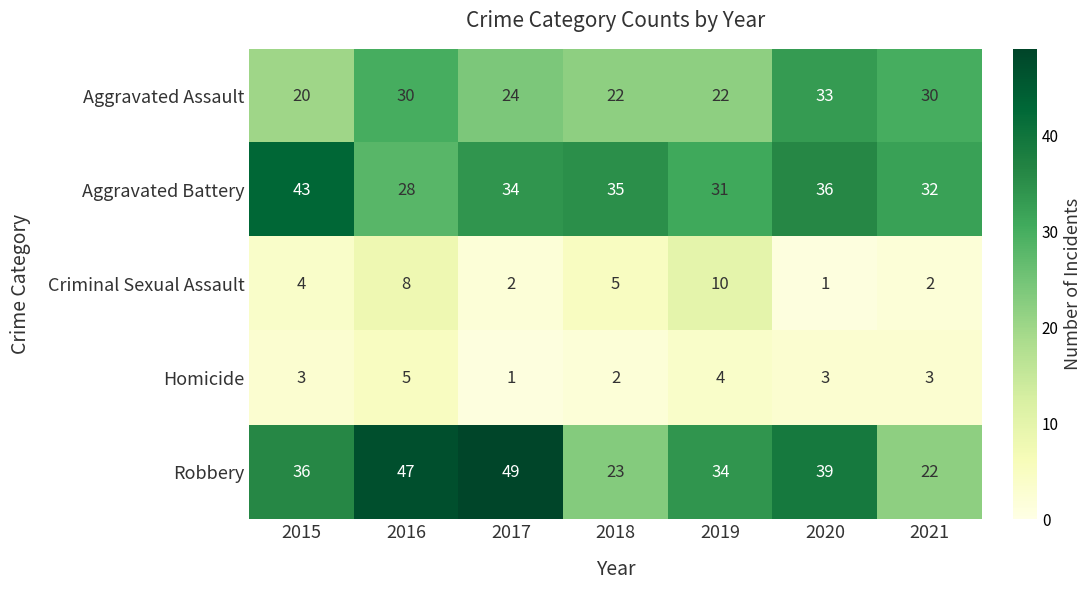

Rank the series at 2019 from highest to lowest value.

Robbery, Aggravated Battery, Aggravated Assault, Criminal Sexual Assault, Homicide